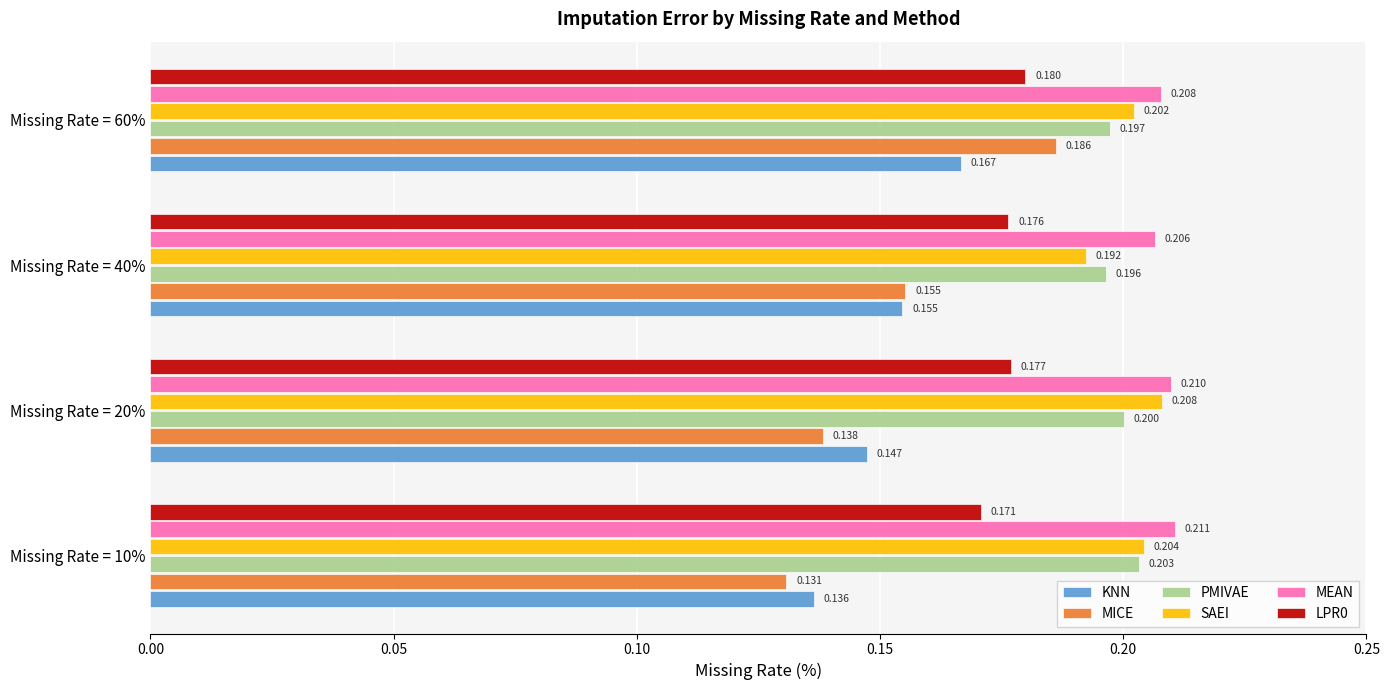

Which category has the highest value in the LPR0 series?

Missing Rate = 60%